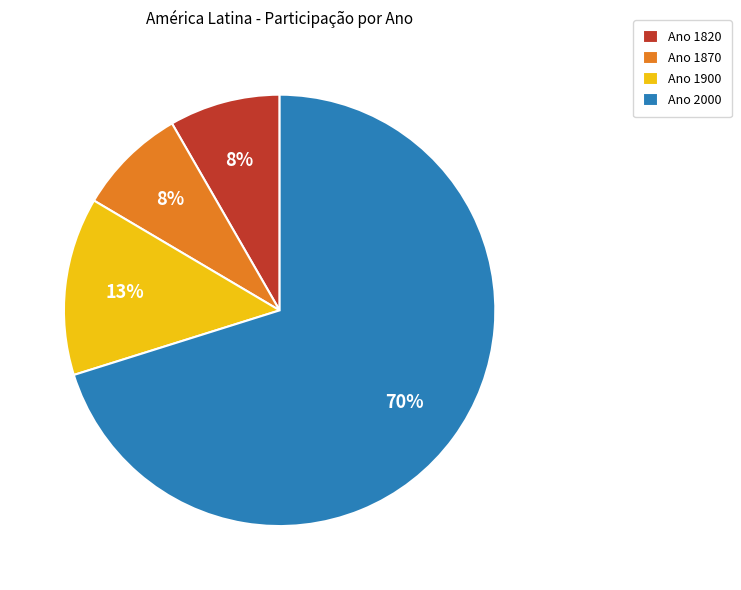

Do Ano 2000 and Ano 1900 together represent more than half of the pie?

Yes